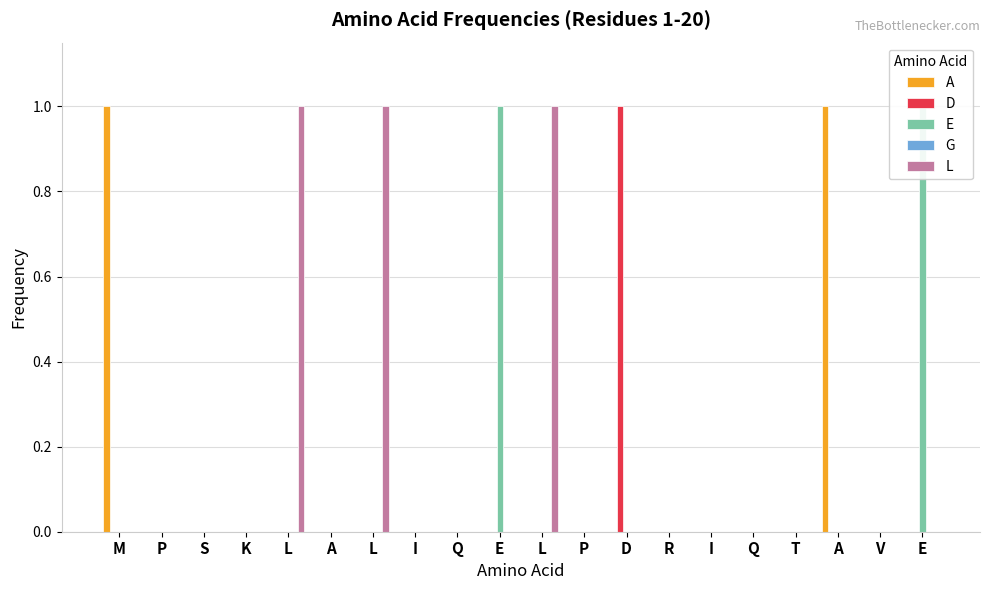

At which category is the sum across all series the highest?

M